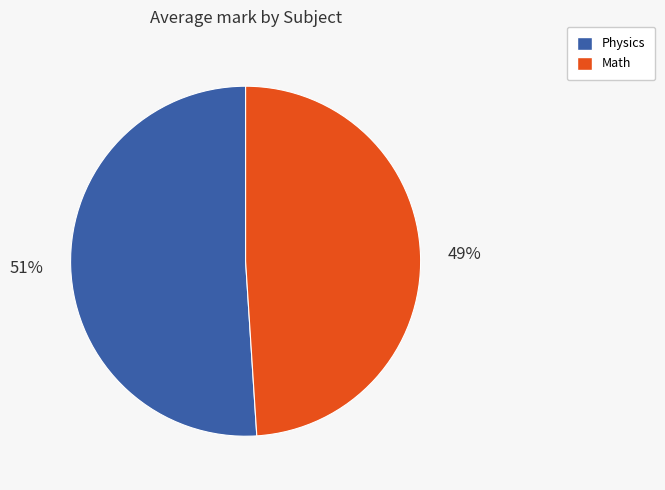

How many slices are in this pie chart?

2